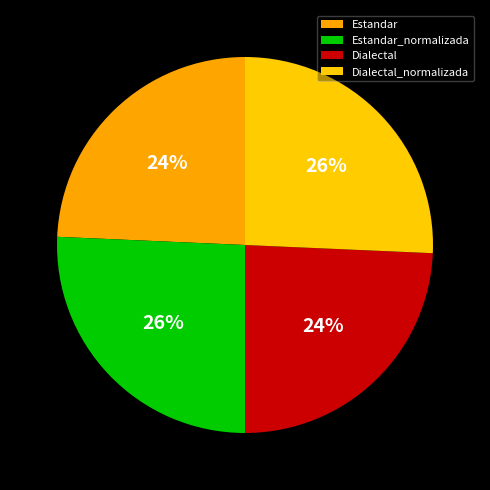

Is there a majority slice in this chart?

No